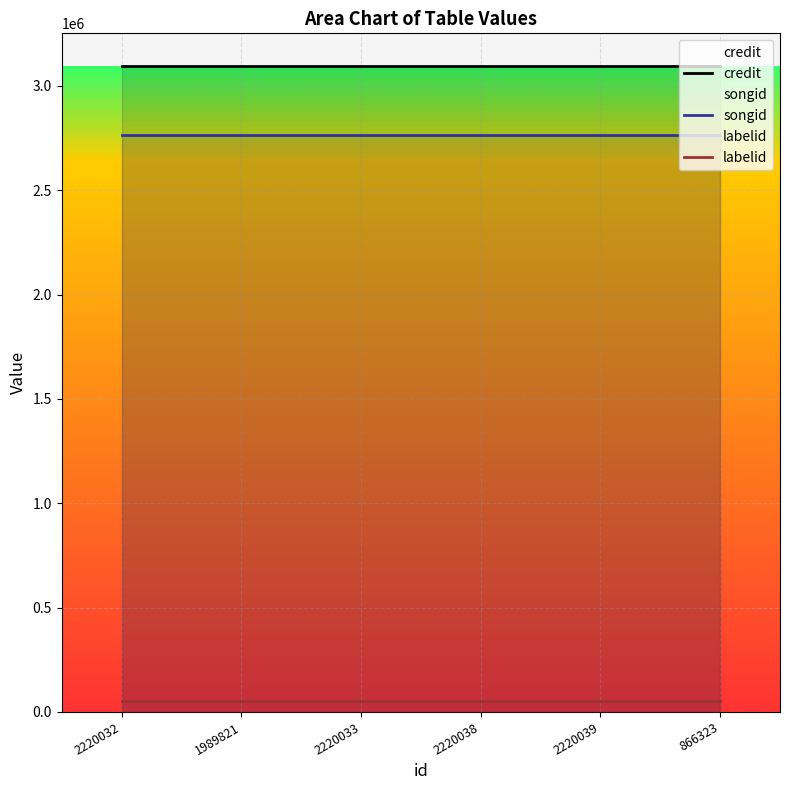

Does the chart display data point markers on the line(s)?

No